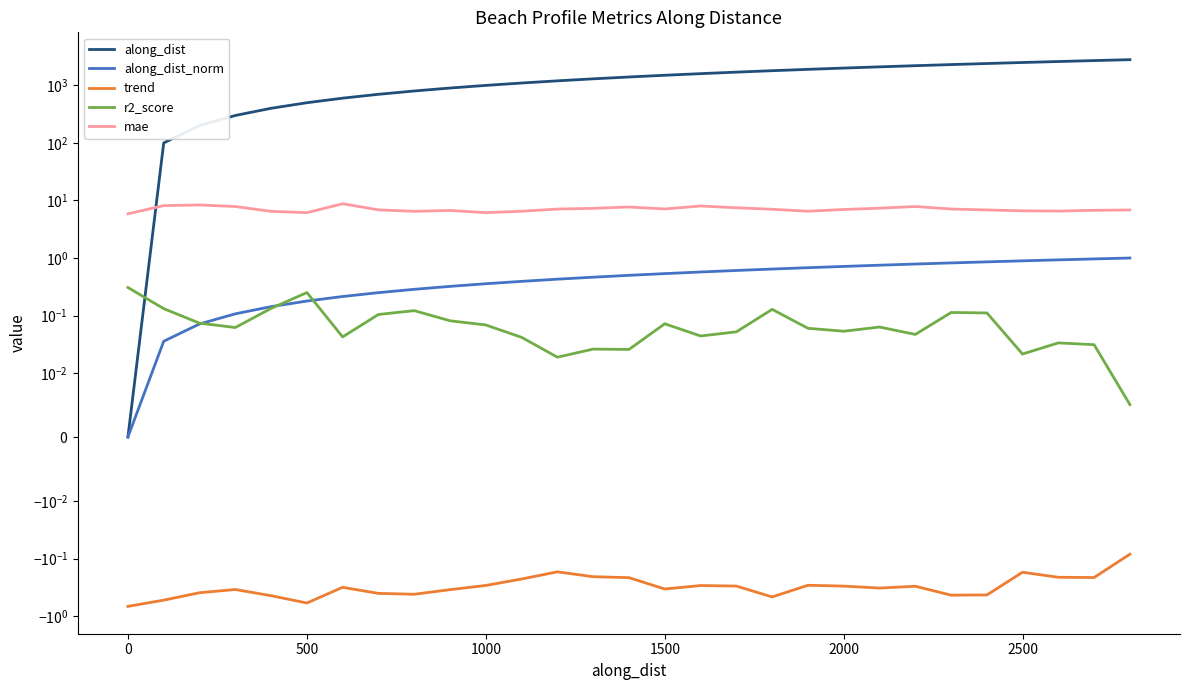

Reading left to right, list all the values displayed in this chart.

along_dist: 0.0	100.0	200.0	300.0	400.0	500.0	599.8	699.8	799.8	899.8	999.8	1099.8	1199.8	1299.6	1399.6	1499.6	1599.6	1699.6	1799.6	1899.6	1999.6	2099.6	2199.6	2299.6	2399.6	2498.9	2598.9	2698.9	2798.9
along_dist_norm: 0.0	0.0	0.1	0.1	0.1	0.2	0.2	0.3	0.3	0.3	0.4	0.4	0.4	0.5	0.5	0.5	0.6	0.6	0.6	0.7	0.7	0.8	0.8	0.8	0.9	0.9	0.9	1.0	1.0
trend: -0.7	-0.5	-0.4	-0.3	-0.4	-0.6	-0.3	-0.4	-0.4	-0.3	-0.3	-0.2	-0.2	-0.2	-0.2	-0.3	-0.3	-0.3	-0.5	-0.3	-0.3	-0.3	-0.3	-0.4	-0.4	-0.2	-0.2	-0.2	-0.1
r2_score: 0.3	0.1	0.1	0.1	0.1	0.3	0.0	0.1	0.1	0.1	0.1	0.0	0.0	0.0	0.0	0.1	0.0	0.1	0.1	0.1	0.1	0.1	0.0	0.1	0.1	0.0	0.0	0.0	0.0
mae: 5.9	8.1	8.4	7.8	6.5	6.1	8.8	6.9	6.5	6.7	6.1	6.5	7.1	7.3	7.7	7.1	8.0	7.5	7.0	6.5	7.0	7.4	7.8	7.1	6.8	6.6	6.5	6.8	6.8